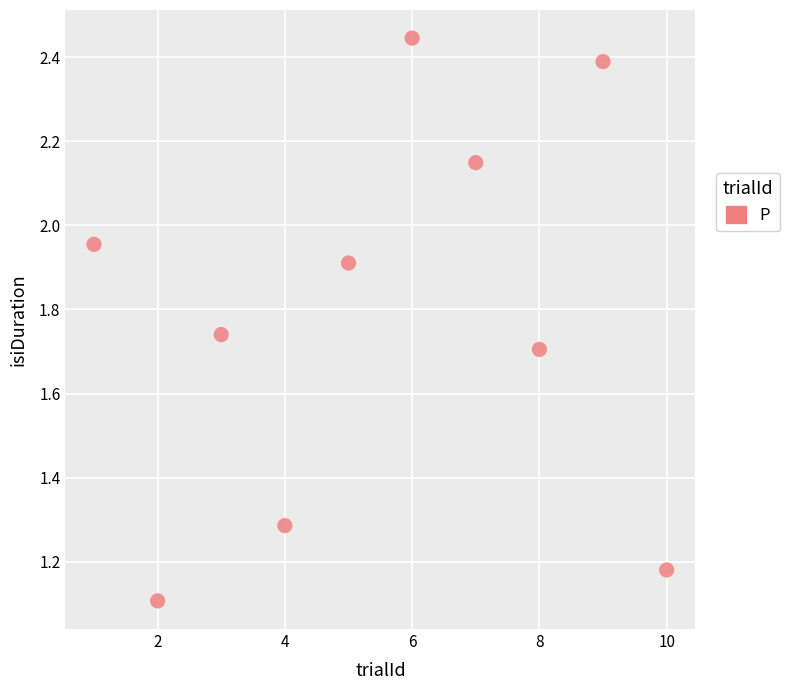

What Y value in the scatter plot is closest to 1?

1.1